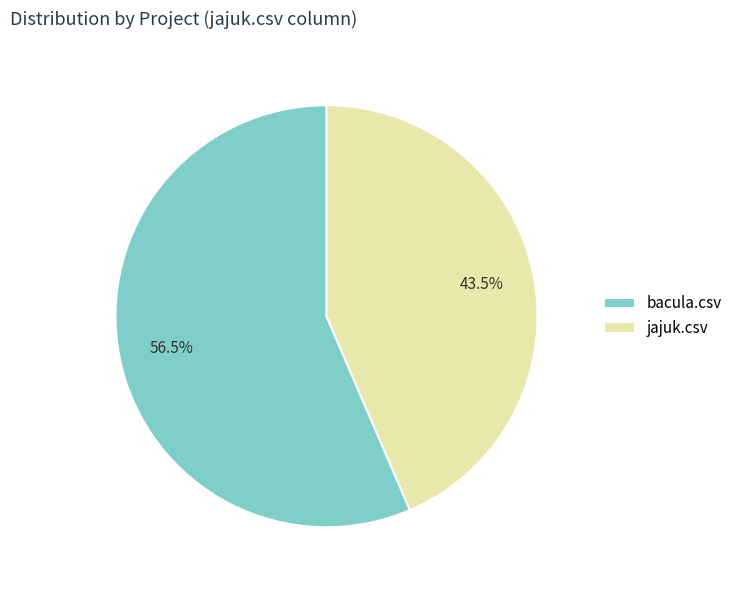

How many slices are in this pie chart?

2